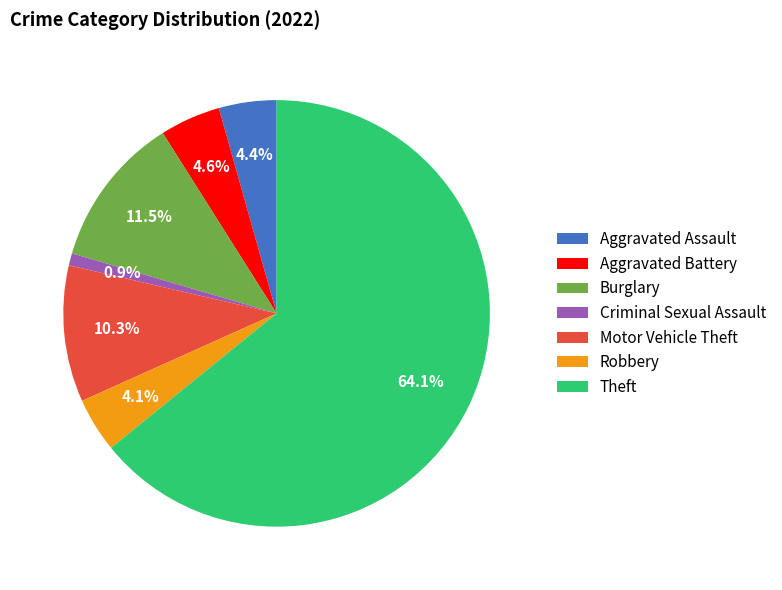

Which category has the biggest portion of the pie?

Theft